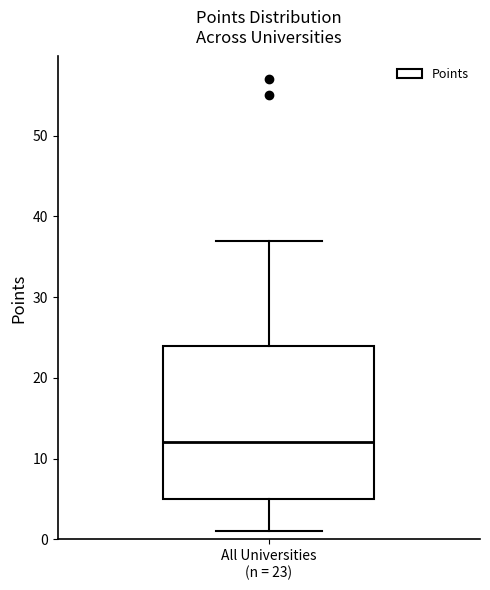

Transcribe this box plot: give where the median line is, the range the box spans, and where the two whiskers end, as read against the y-axis. The values are not printed on the chart, so give them approximately, as read against the axis.

median 12, box 5 to 24, whiskers 1 to 37